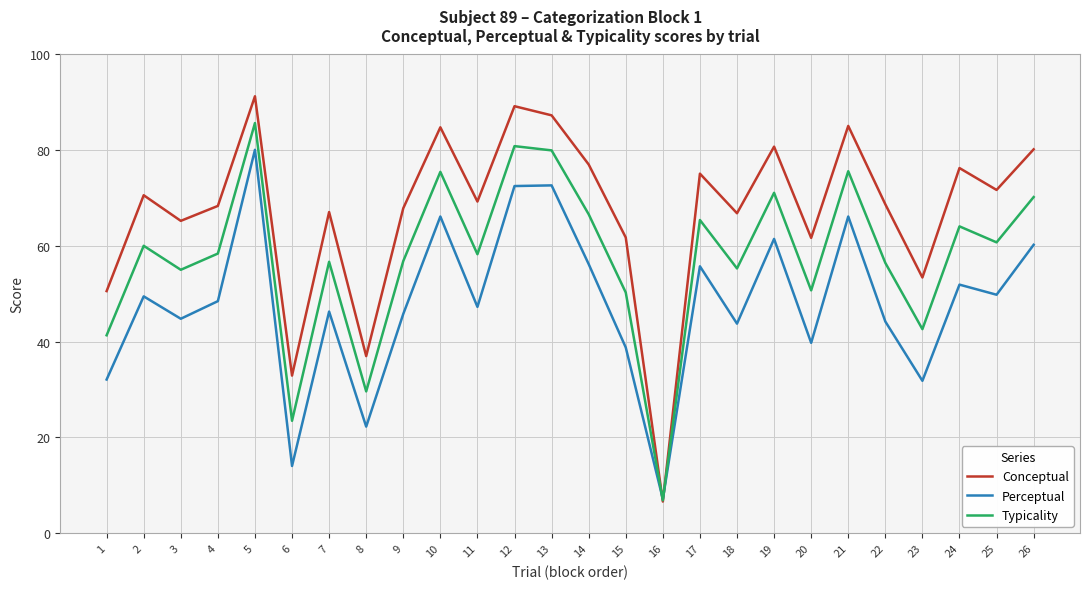

At which label is Conceptual closest to 48?

1